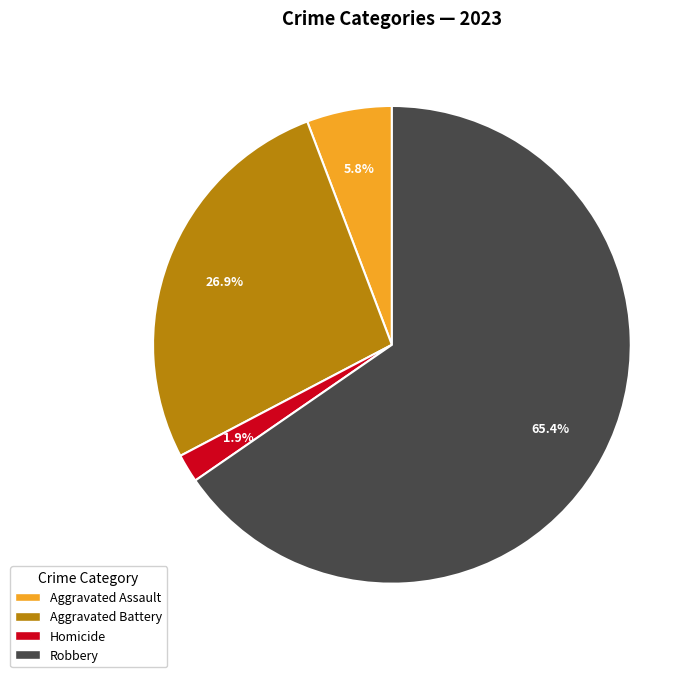

Does any single category account for the majority?

Yes